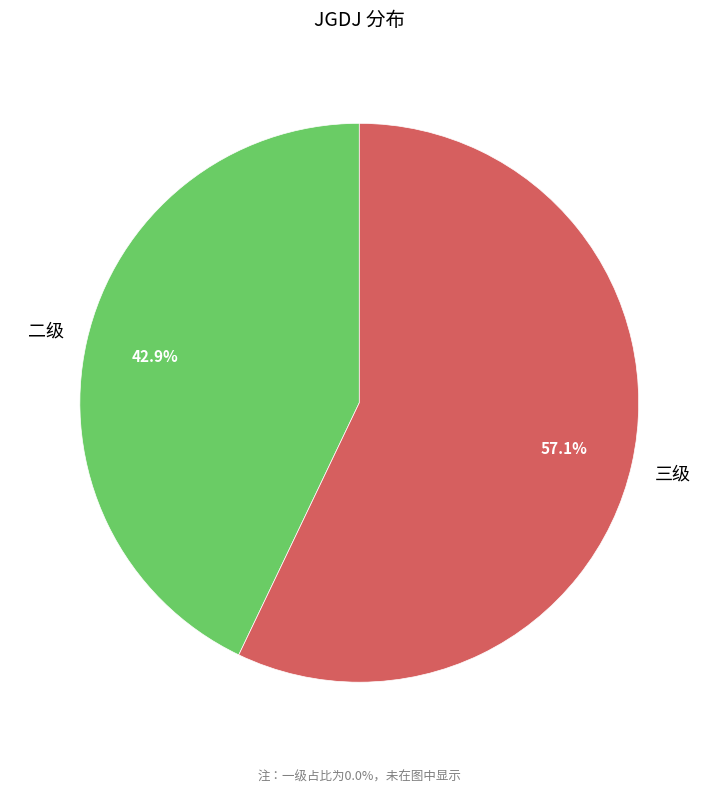

To the nearest percent, what is the average slice percentage?

33%